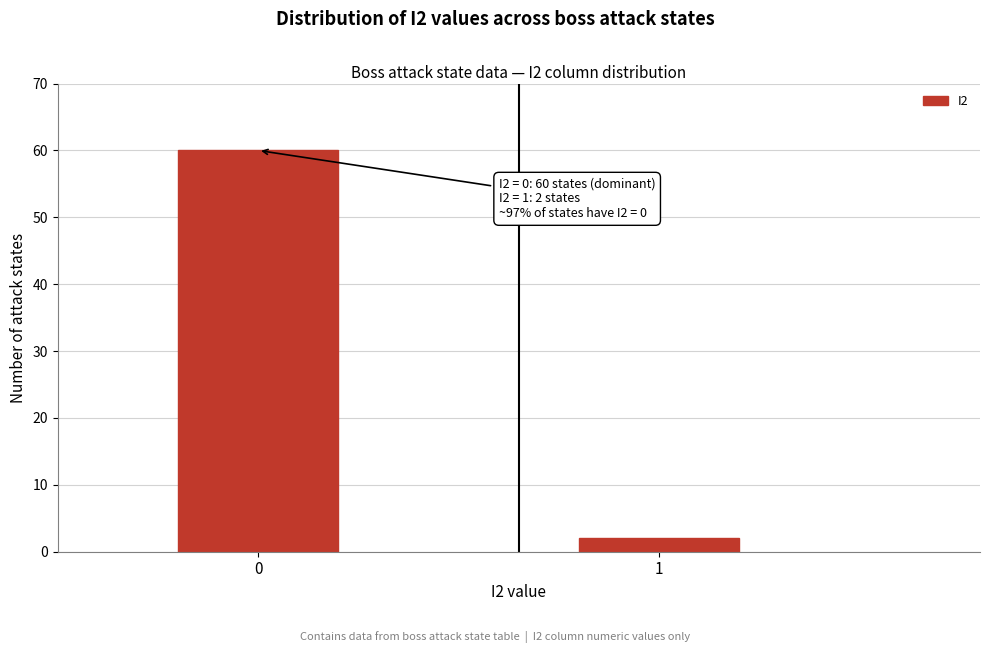

Reading left to right, transcribe all the data shown in this chart.

0=60	1=2